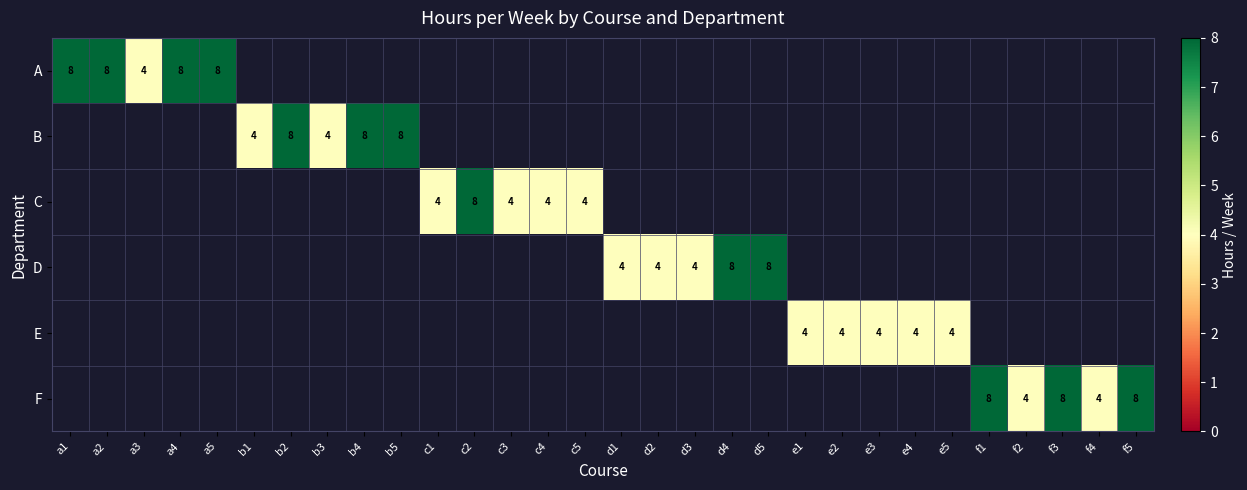

Which label corresponds to the smallest value in the chart?

a3